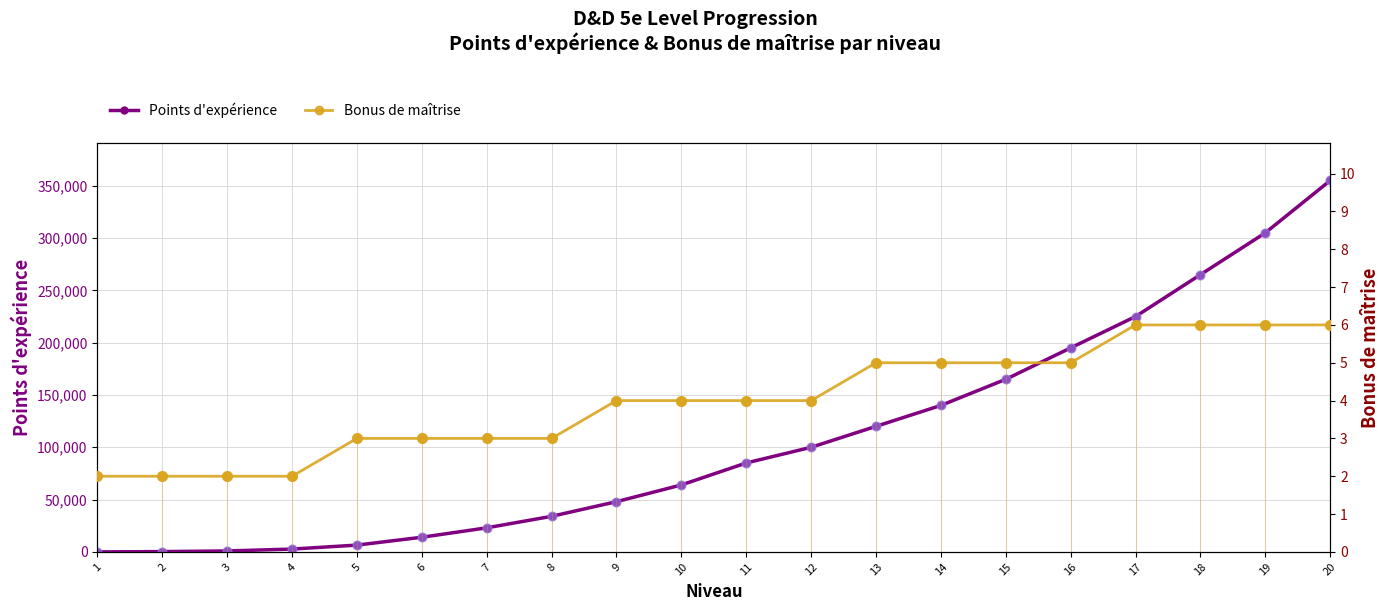

At how many categories does at least one series exceed 73005?

10